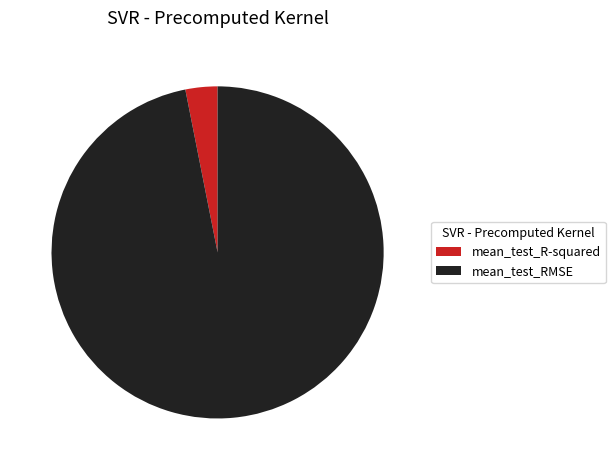

Is it true that mean_test_RMSE is 97% of the pie?

True